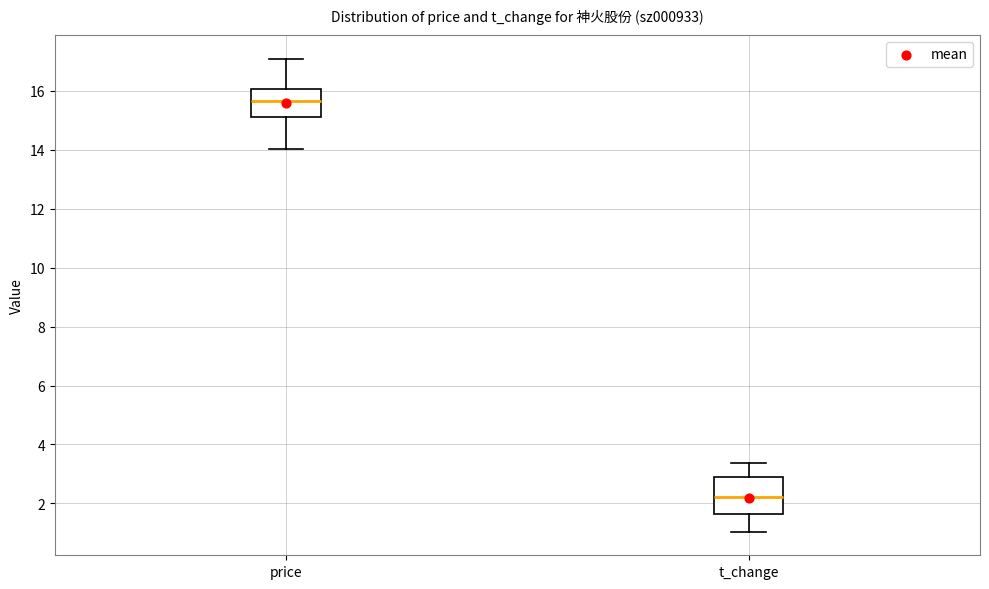

Reading left to right, transcribe this box plot: for each box, give where its median line is, the range the box spans, and where its two whiskers end, as read against the y-axis. The values are not printed on the chart, so give them approximately, as read against the axis.

price: median 15.6, box 15.2 to 16.0, whiskers 14.0 to 17.2
t_change: median 2.2, box 1.6 to 2.8, whiskers 1.0 to 3.4